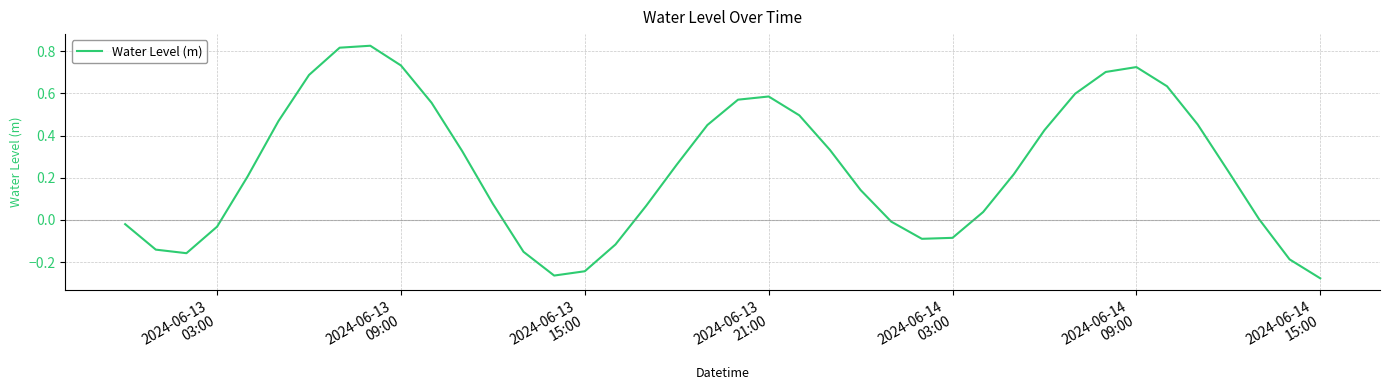

Does the chart display data point markers on the line(s)?

No